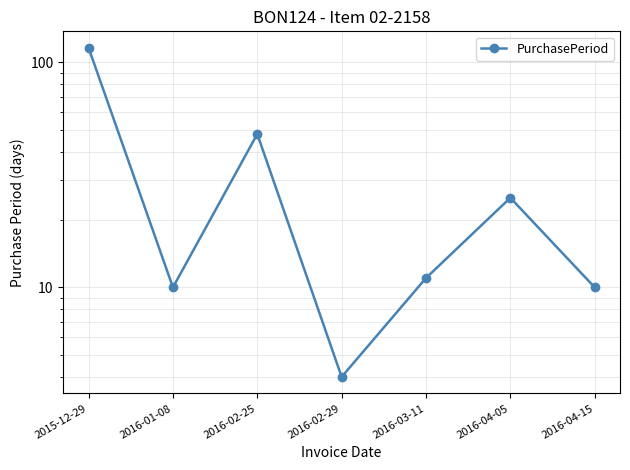

Reading right to left, transcribe all the data shown in this chart.

10	25	11	4	48	10	116